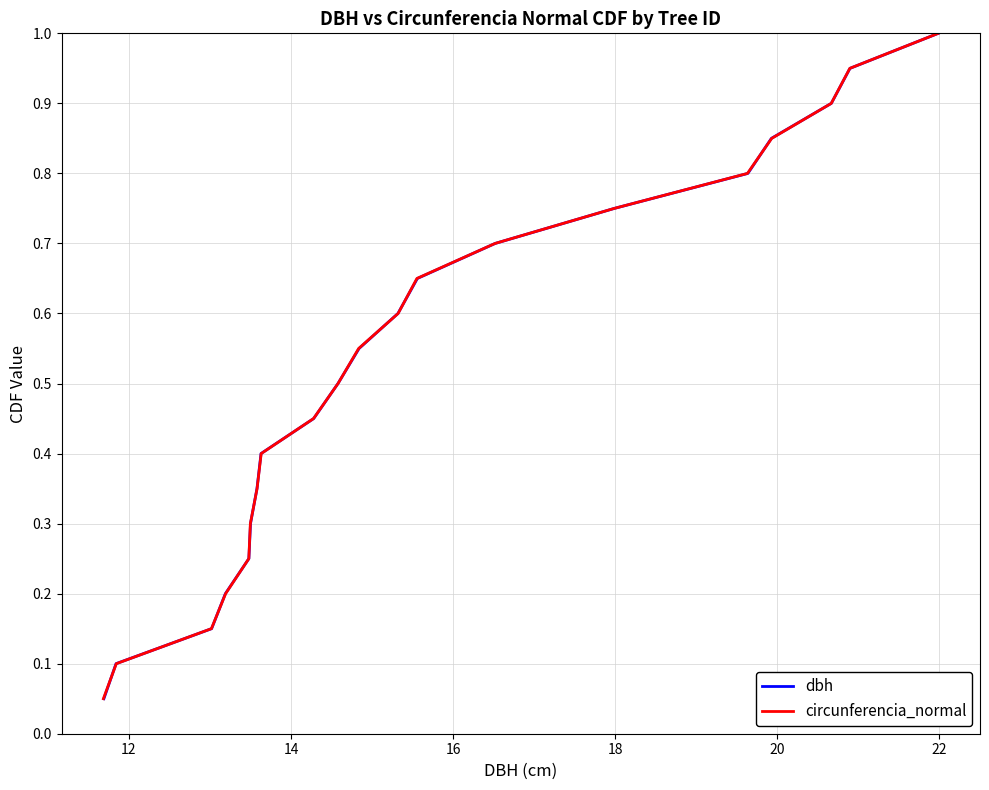

Is the value of circunferencia_normal at 10 greater than the value of dbh at 15?

No